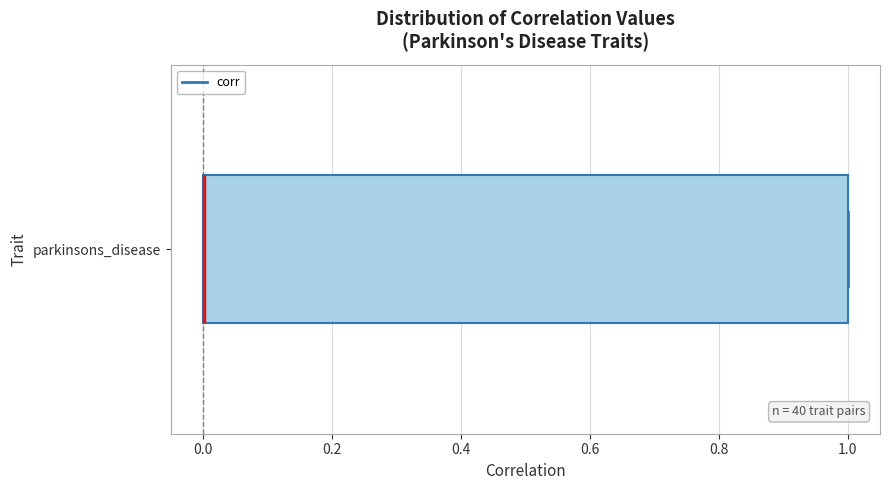

Read this box plot against the x-axis: the position of the median line, the range covered by the box, and the ends of both whiskers. The values are not printed on the chart, so give them approximately, as read against the axis.

median 0 (drawn on the box's left edge), box 0 to 1, whiskers 0 to 1